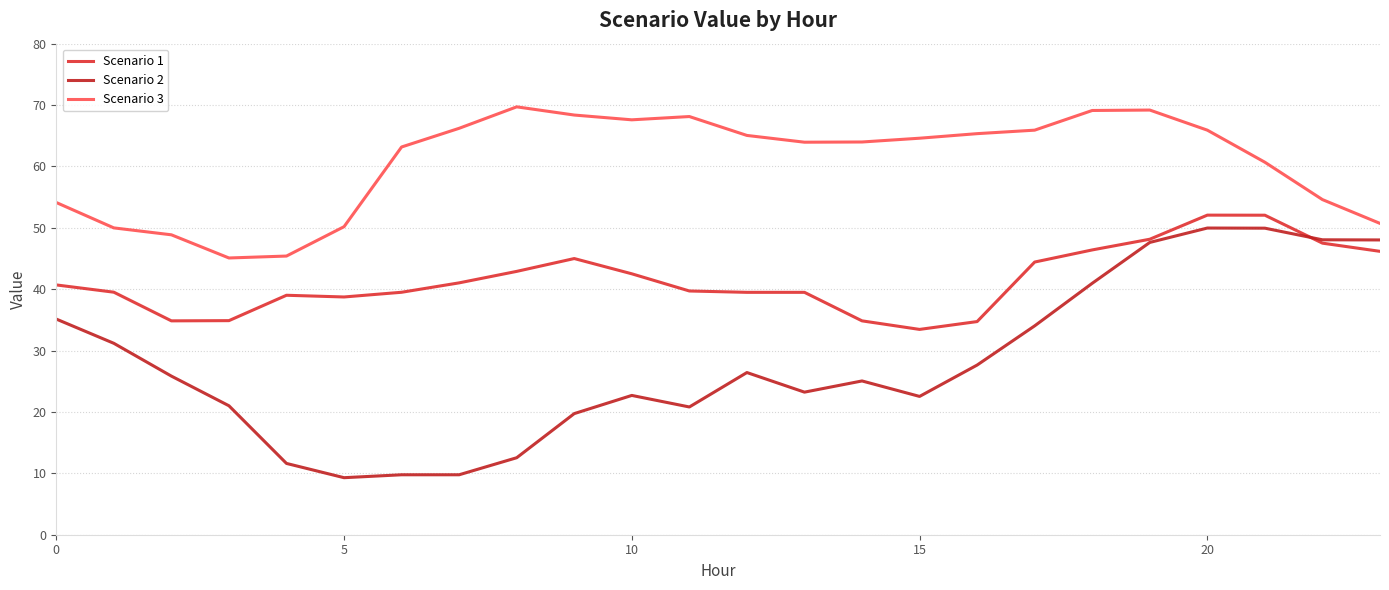

True or false: Scenario 3 and Scenario 1 cross at least once.

False